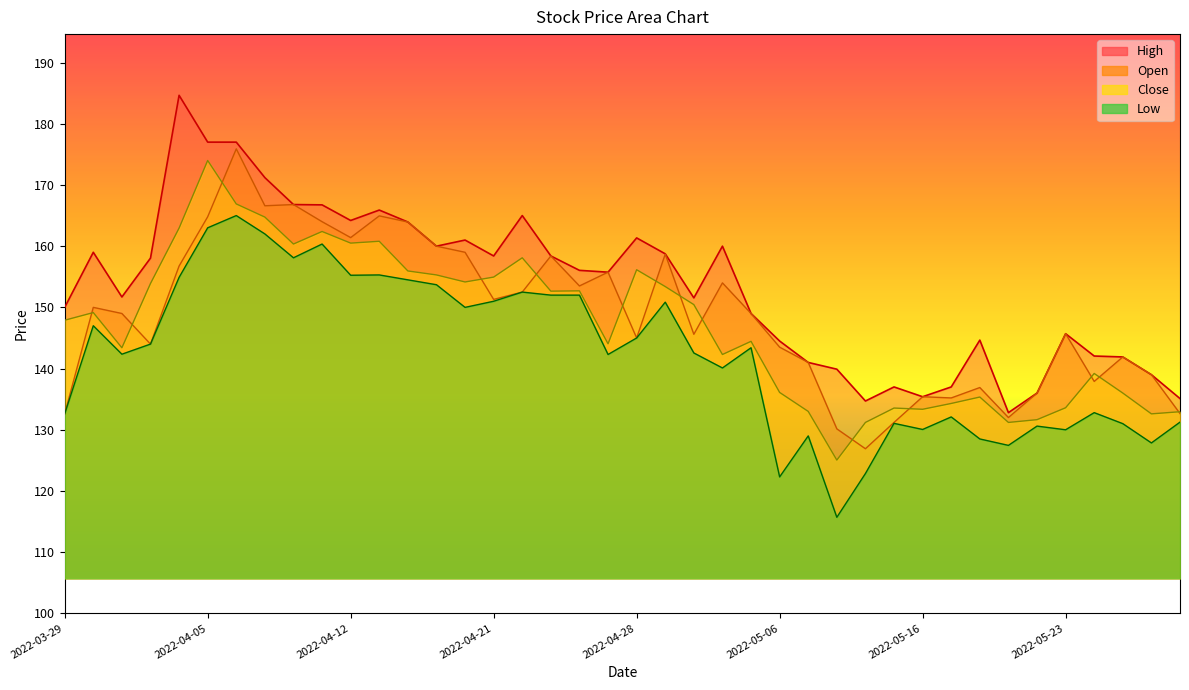

At which category does High reach its first local valley?

2022-03-31